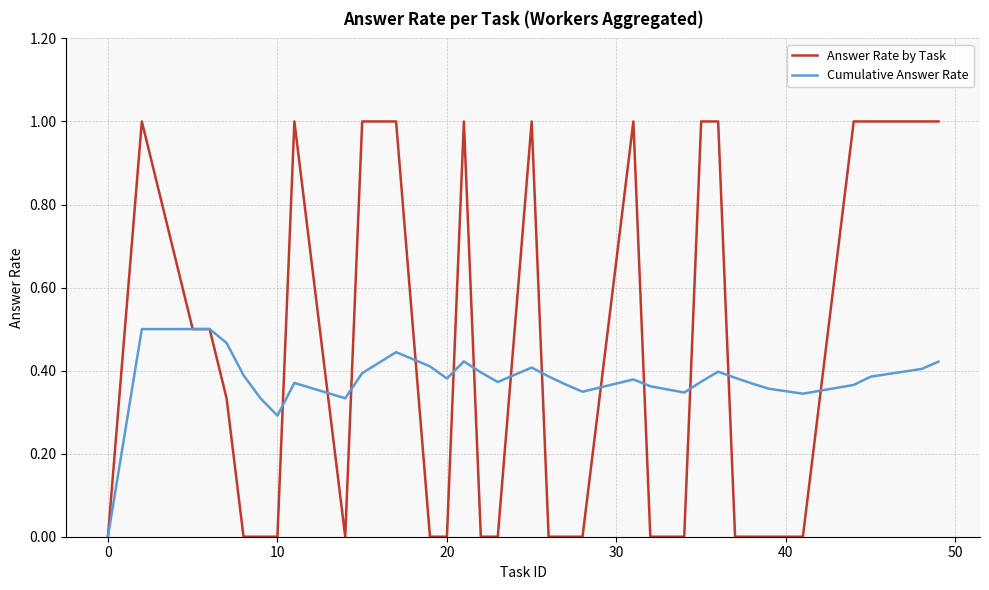

Which series has the largest range (max minus min)?

Answer Rate by Task